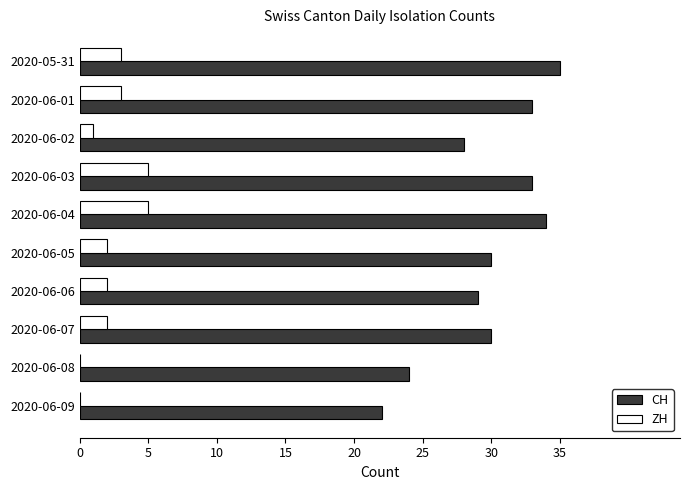

How many ZH values are between 1 and 3?

6